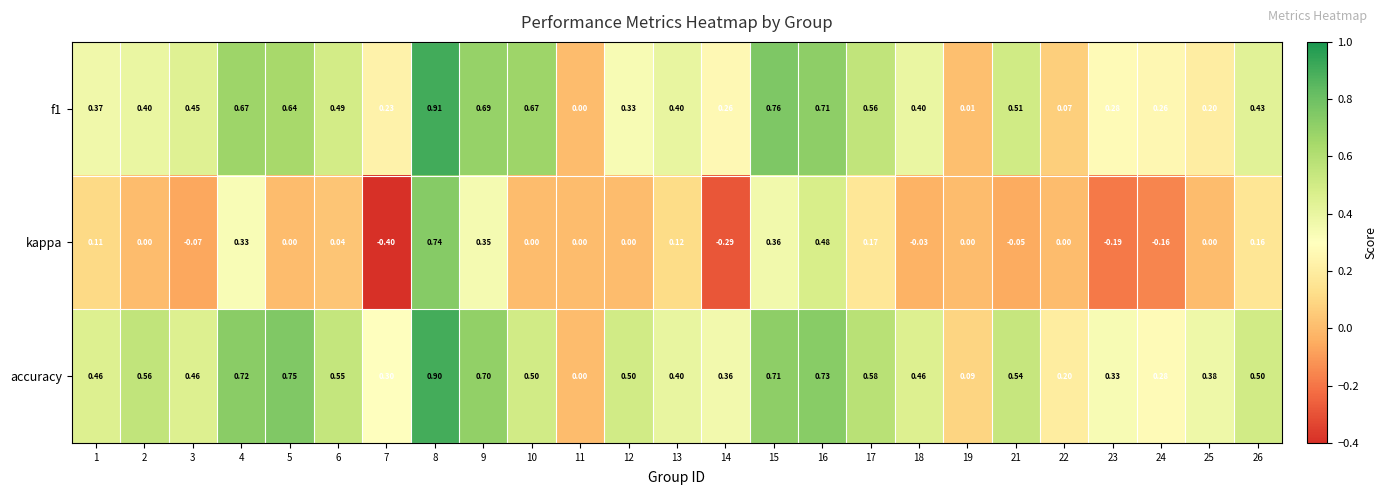

Which series has the largest total across all categories?

accuracy